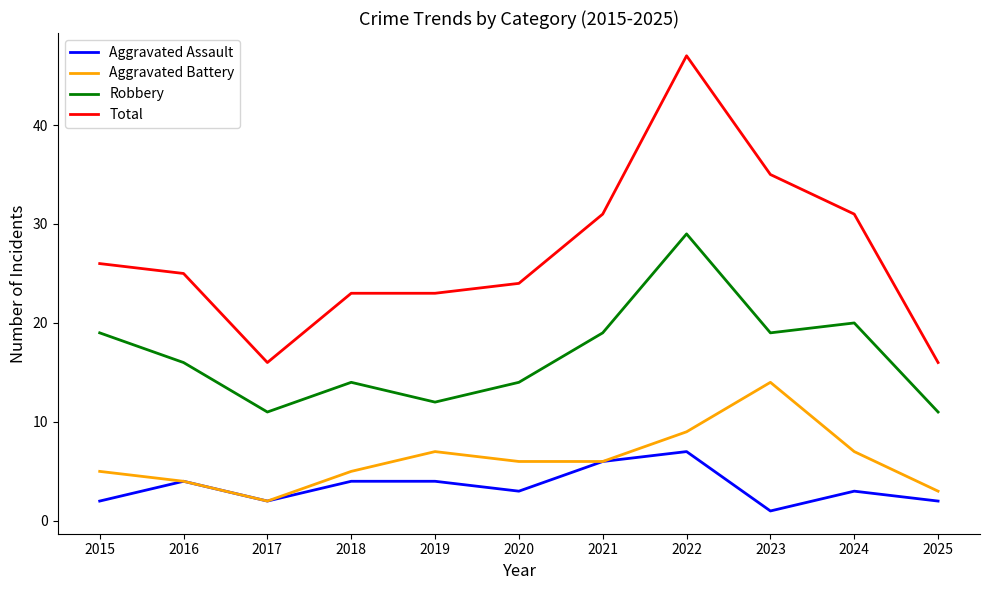

At which category does the chart reach its peak across all series?

2022